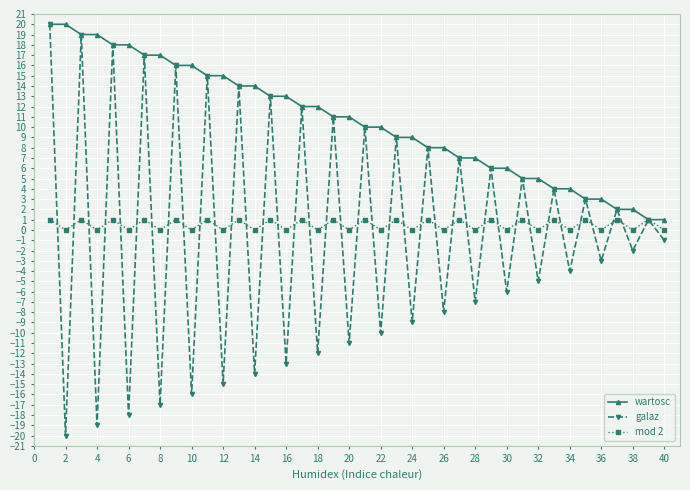

How many interior local peaks does the galaz series have?

19